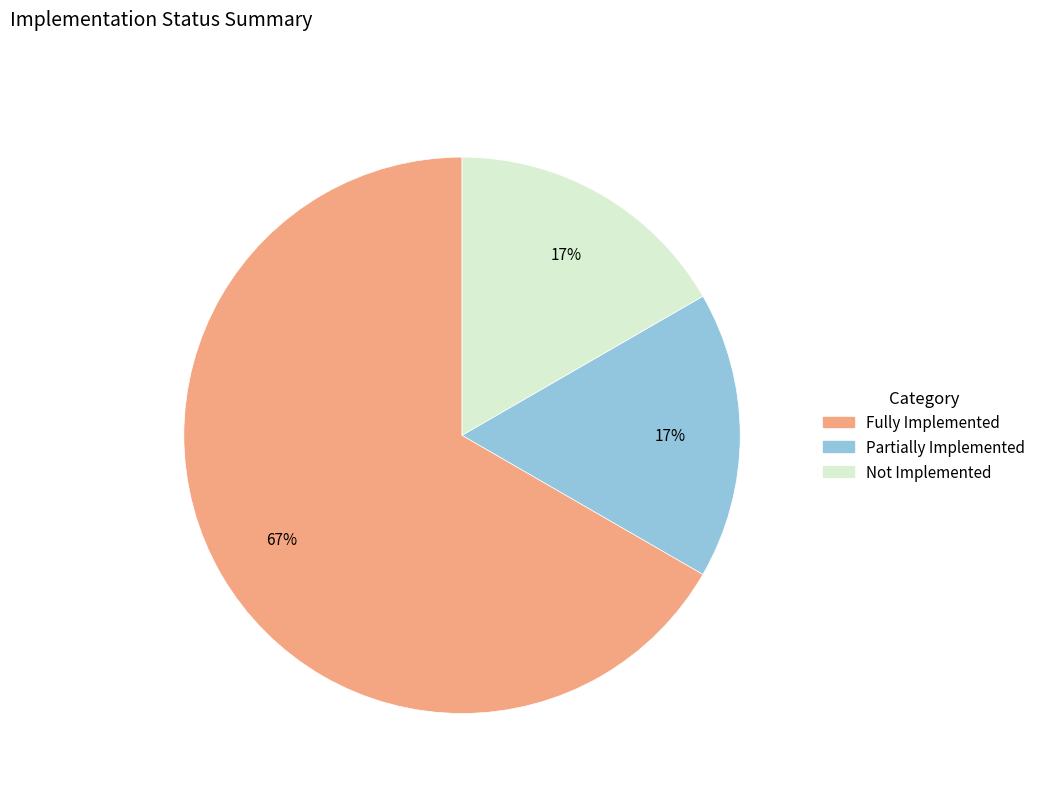

Is there a majority slice in this chart?

Yes